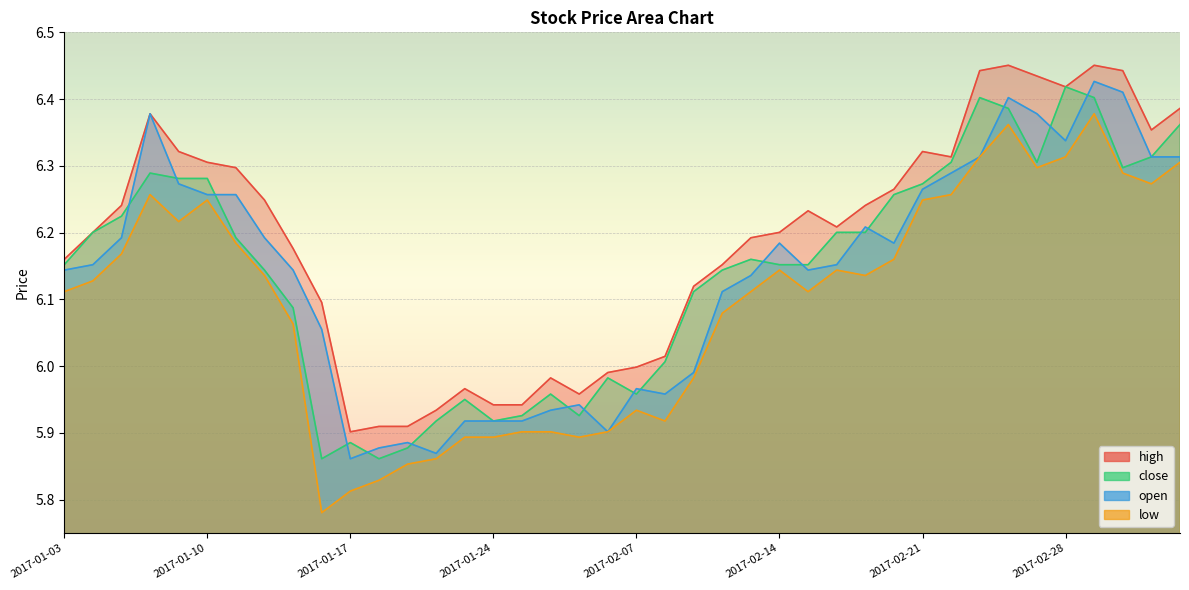

What are all the series names shown in the legend?

high, close, open, low